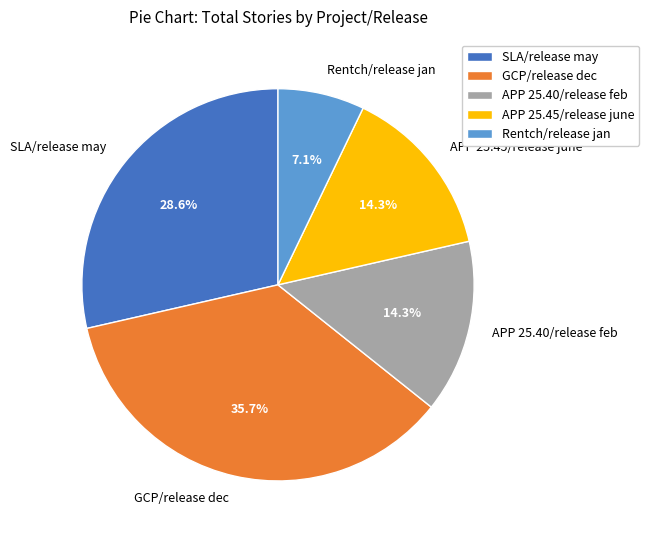

To the nearest percent, what percentage of the pie is APP 25.40/release feb?

14%